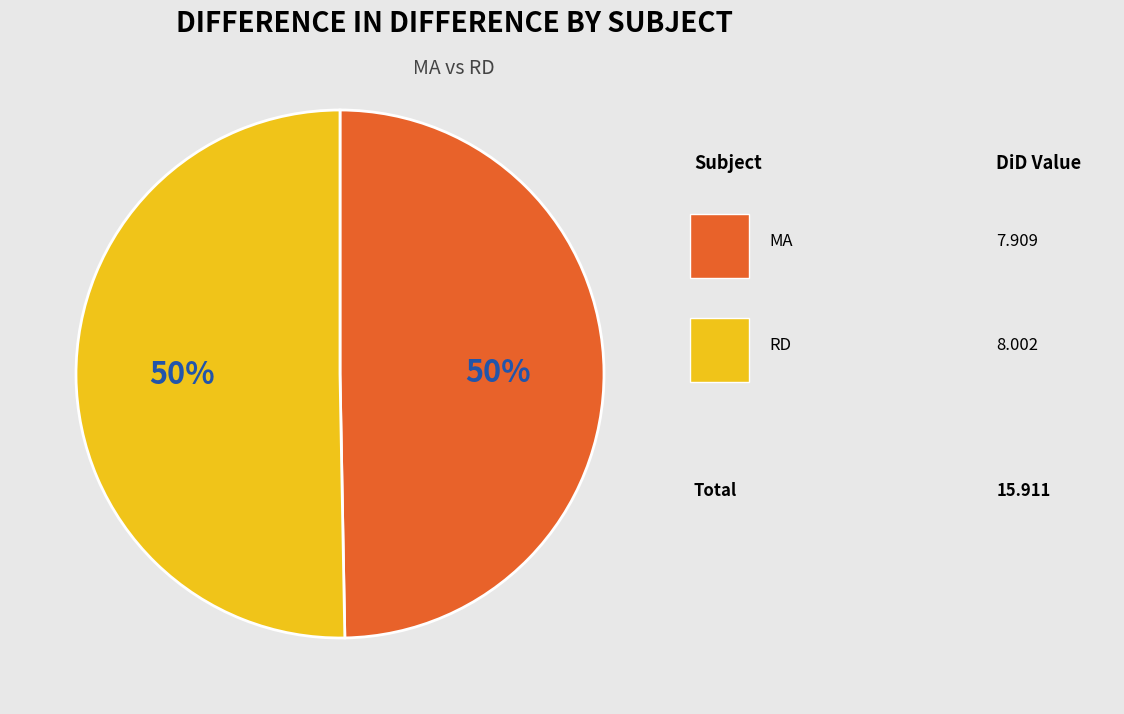

To the nearest percent, what is the average slice percentage?

50%